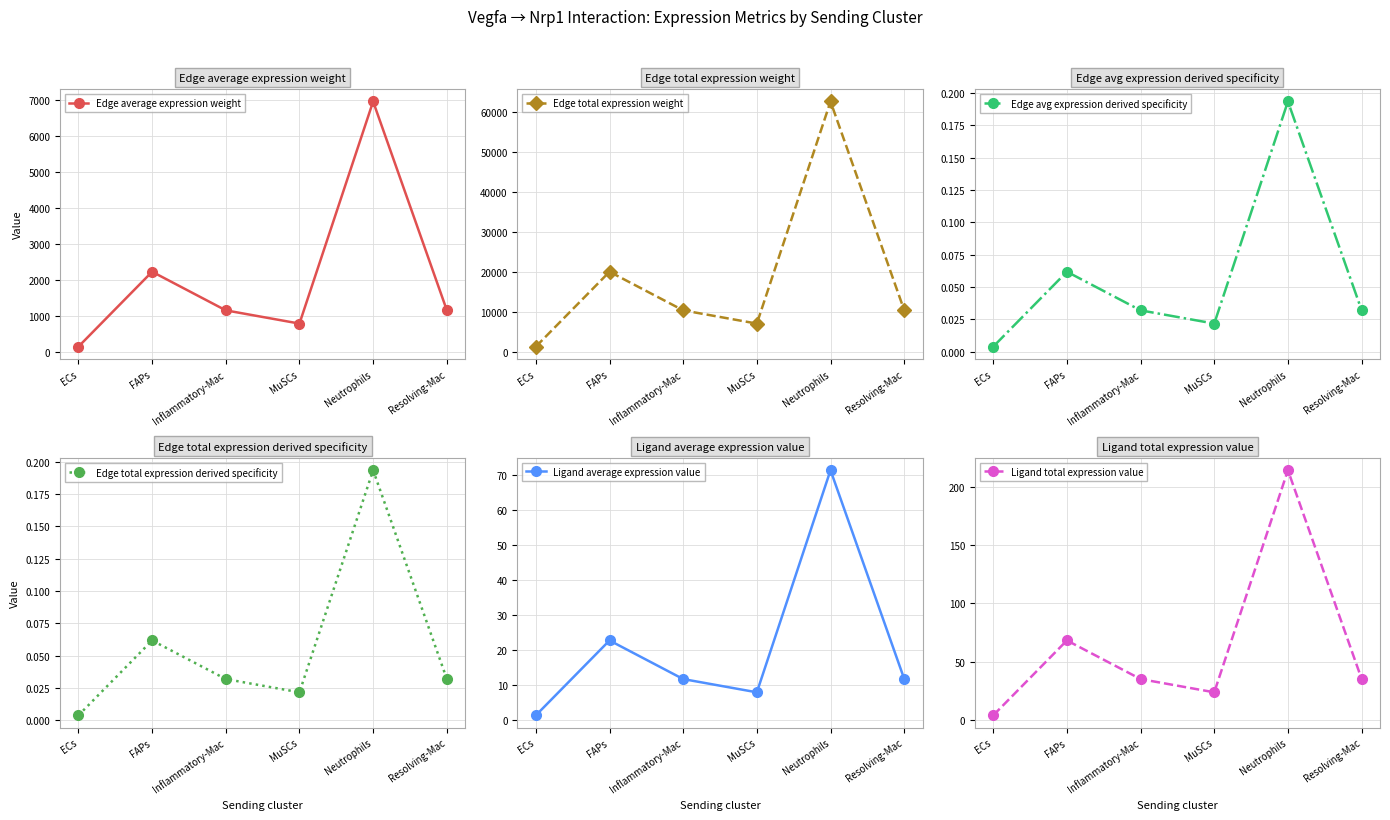

Reading left to right, extract all data points from this chart.

Edge average expression weight: 141.7	2221.0	1149.0	781.3	6947.0	1155.3
Edge total expression weight: 1275.0	19988.7	10340.6	7031.7	62522.7	10397.9
Edge avg expression derived specificity: 0.0	0.1	0.0	0.0	0.2	0.0
Edge total expression derived specificity: 0.0	0.1	0.0	0.0	0.2	0.0
Ligand average expression value: 1.5	22.8	11.8	8.0	71.3	11.9
Ligand total expression value: 4.4	68.4	35.4	24.1	213.9	35.6